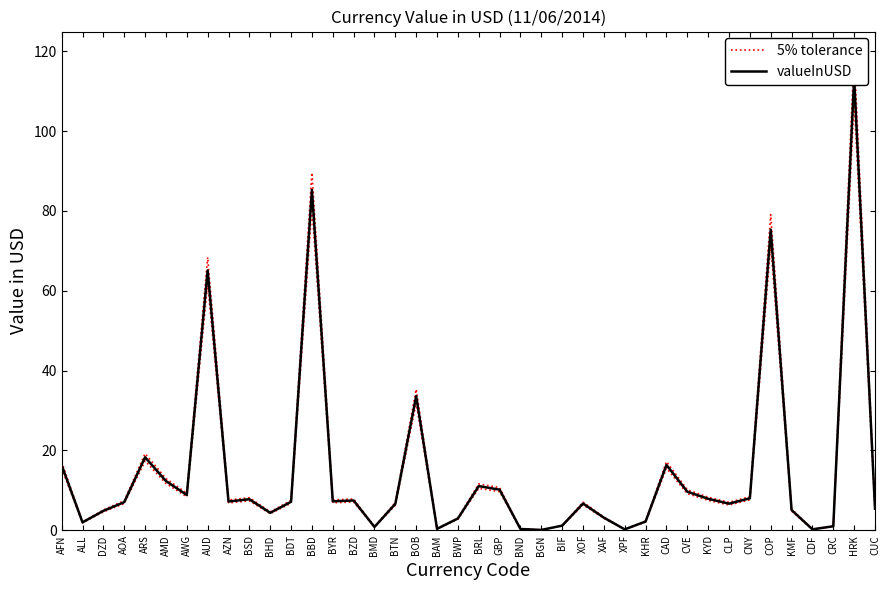

What are all the series names shown in the legend?

5% tolerance, valueInUSD